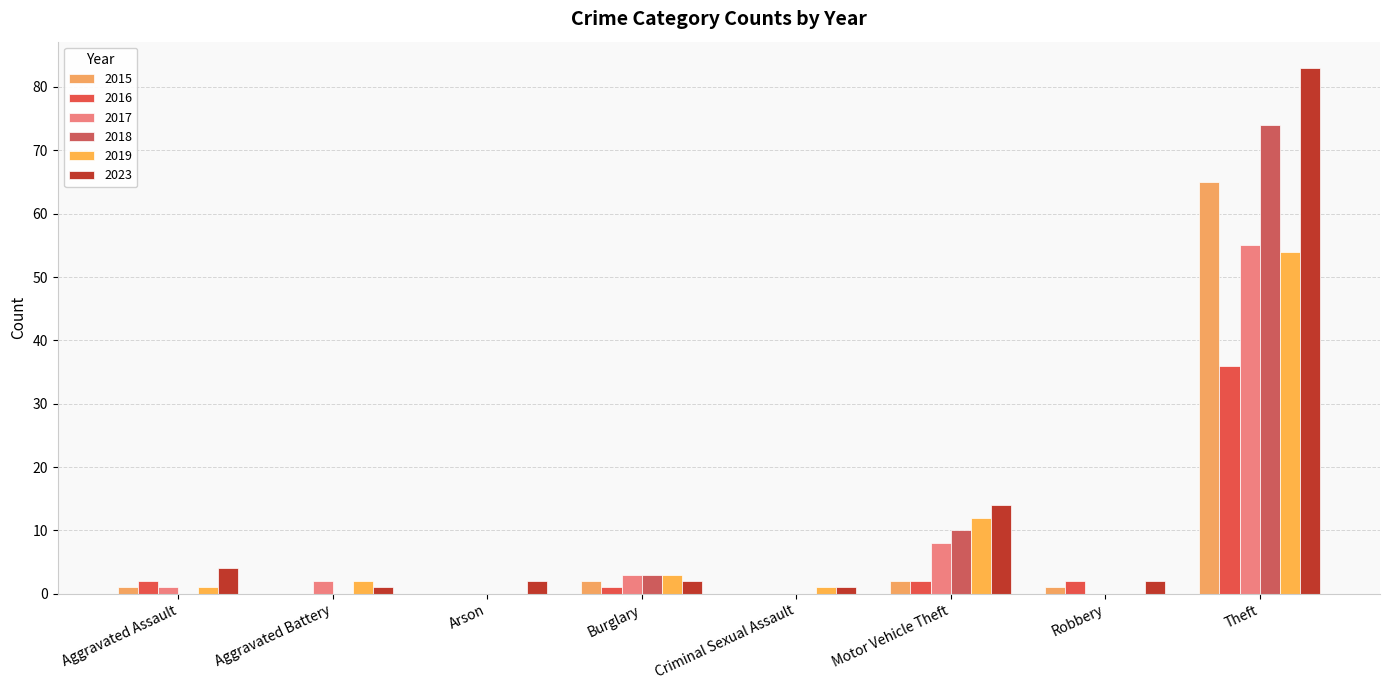

Count the number of categories in the chart.

8